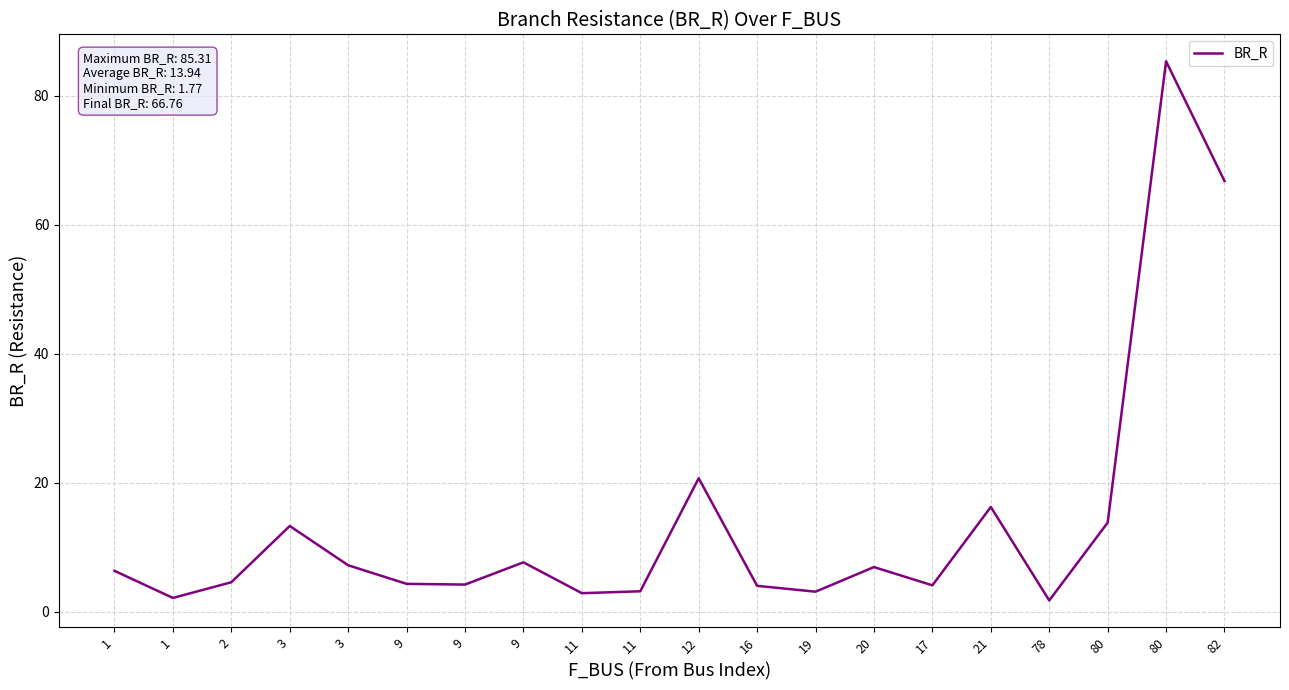

How many interior local valleys (lower than both neighbors) does the data have?

6